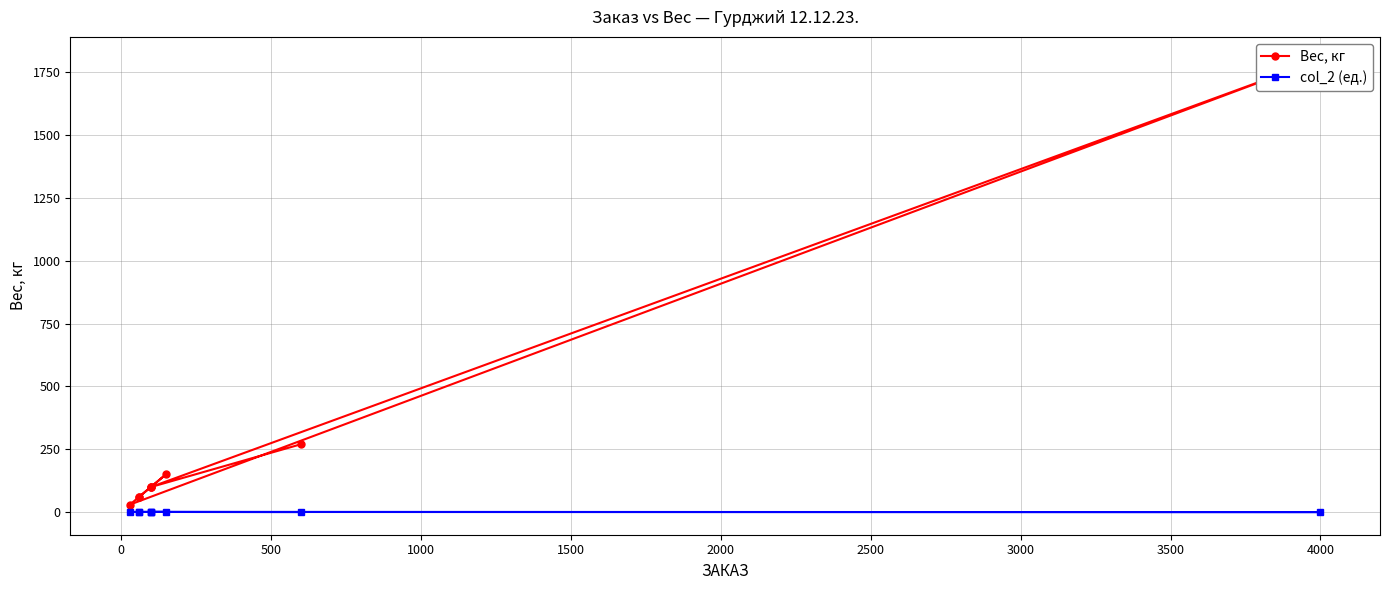

What is the average value of the col_2 (ед.) series?

0.9